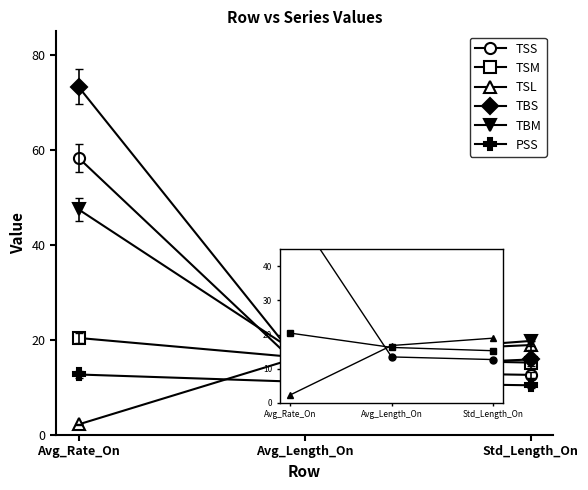

What is the maximum value for TSS?

58.4